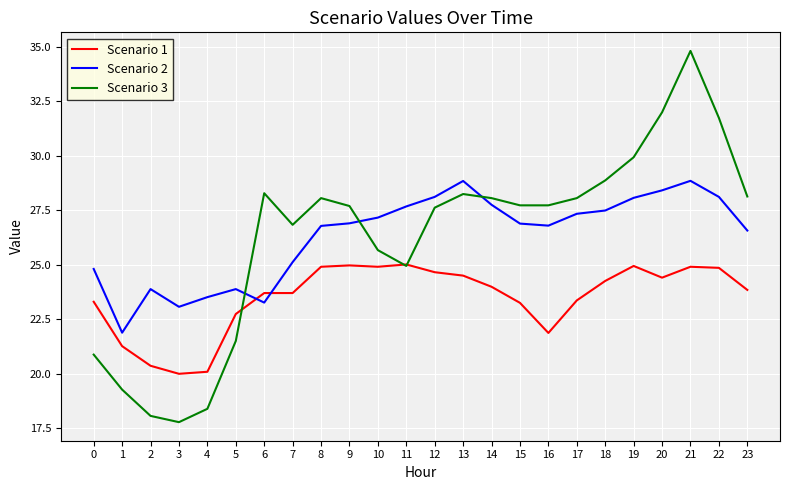

At which category is the sum across all series the highest?

21